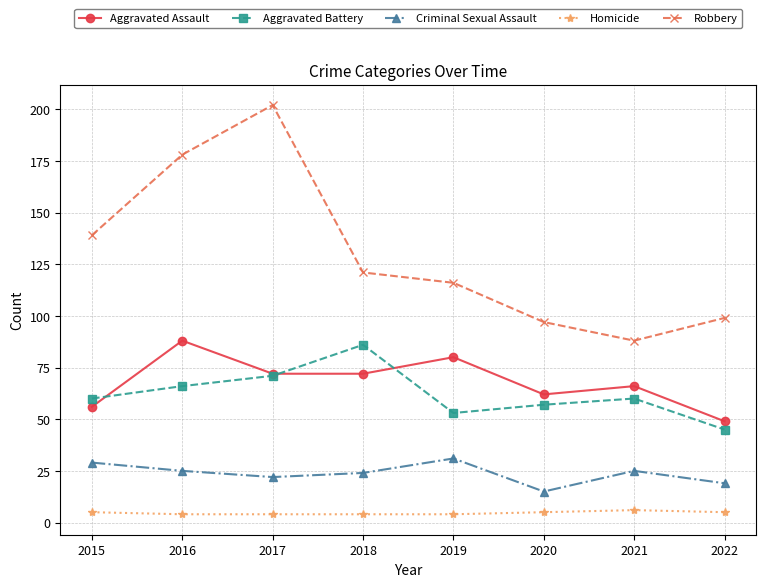

How many Homicide values are between 4 and 5?

7